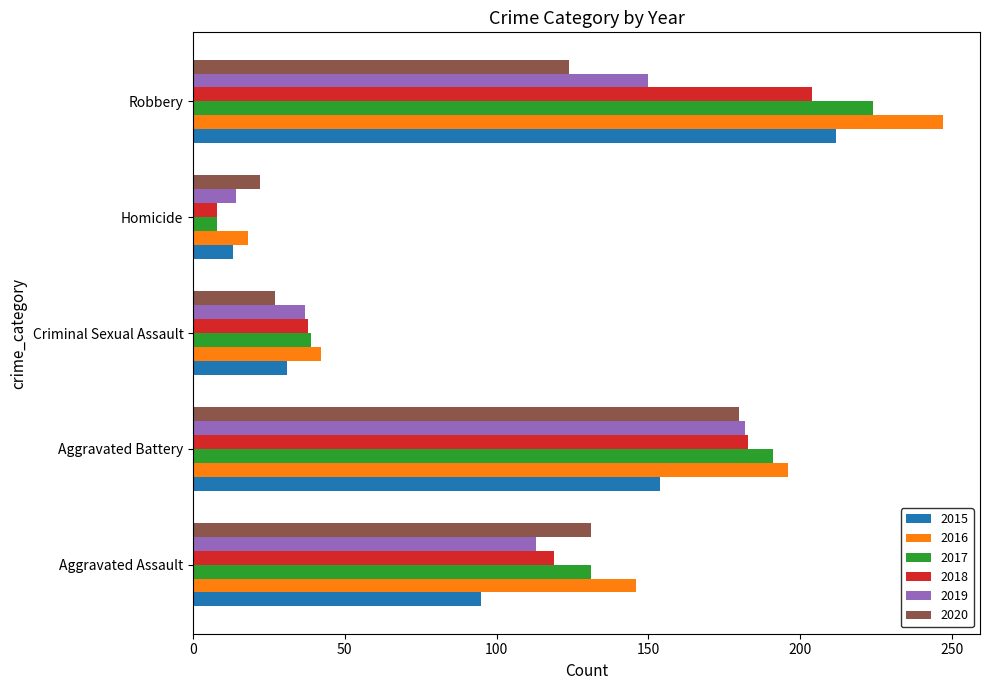

Which series has the widest spread of values?

2016